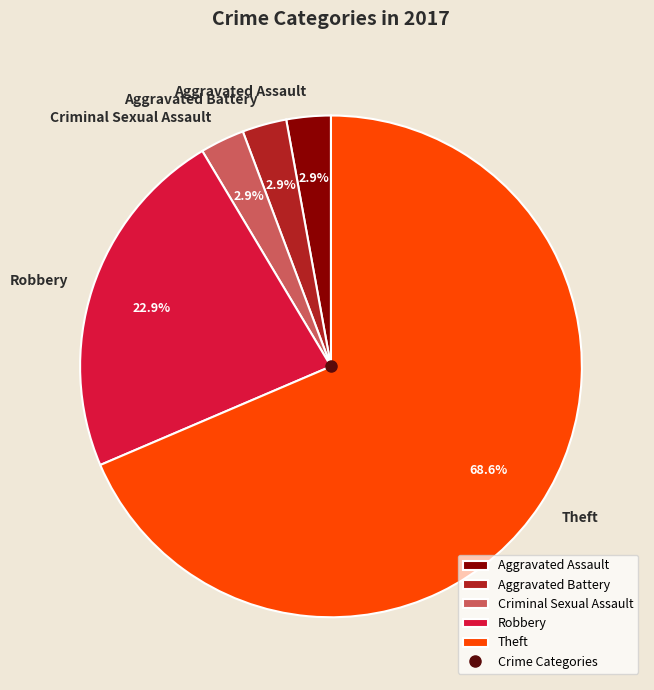

Count the number of slices in the pie.

5